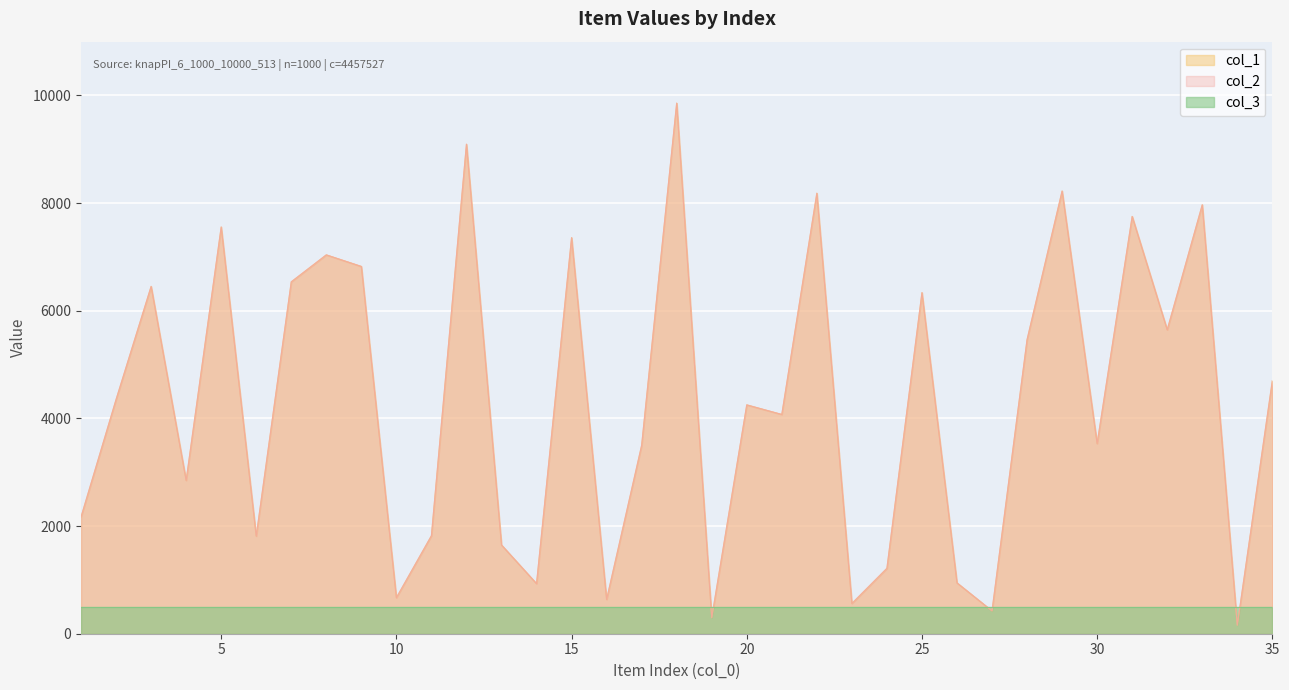

At which label is col_1 closest to 5008?

35